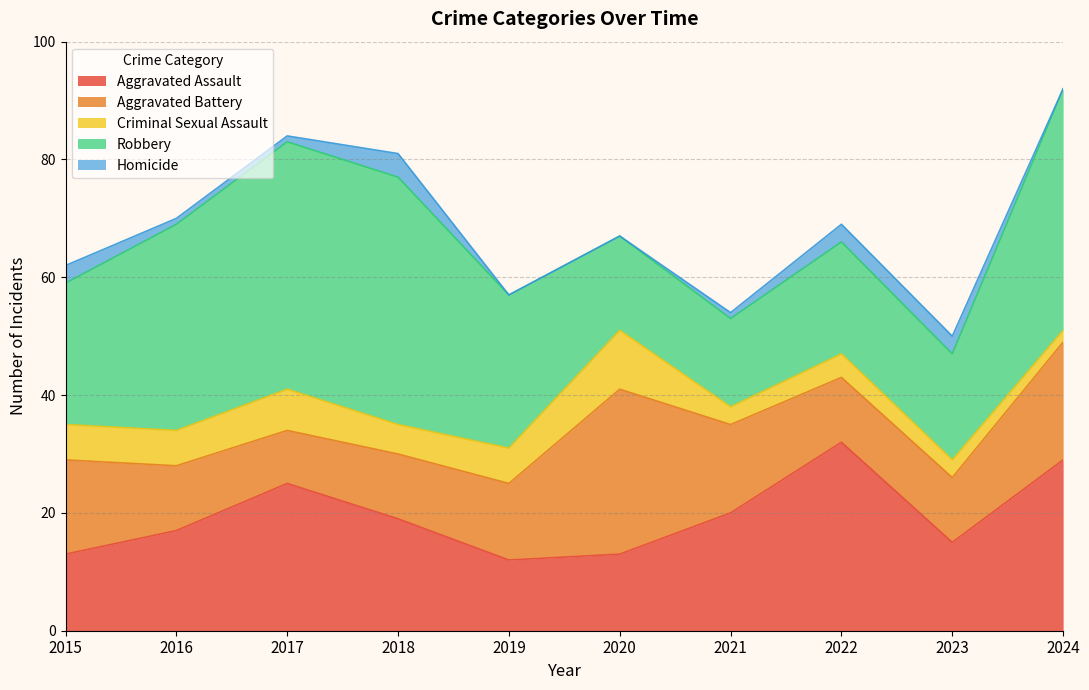

In Aggravated Battery, how many points are higher than both neighbors (excluding endpoints)?

1